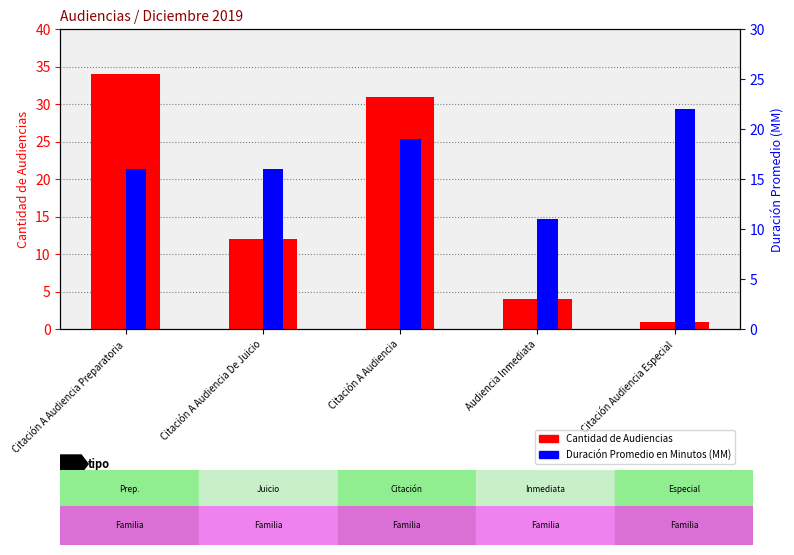

What is the difference between the Cantidad de Audiencias values at Citación A Audiencia De Juicio and Citación Audiencia Especial?

11